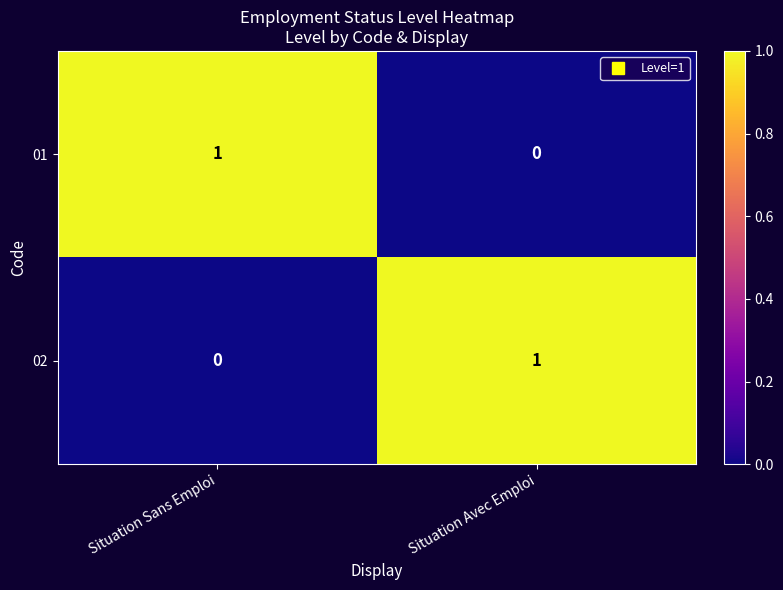

Rank the series at Situation Avec Emploi from highest to lowest value.

02, 01